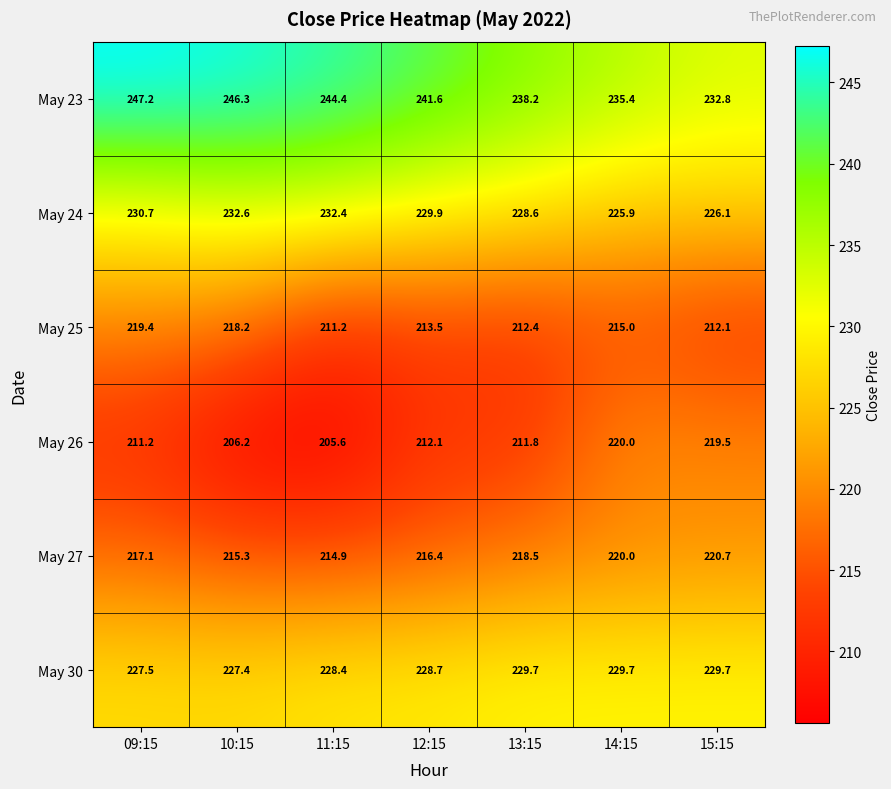

What is the sum of the May 25 values at 10:15 and 09:15?

437.6